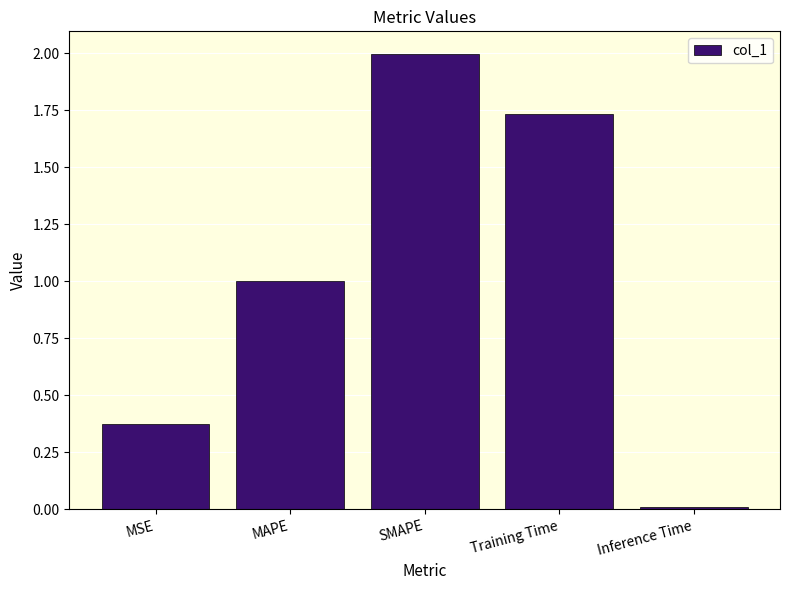

At which label is the value closest to 1?

MAPE